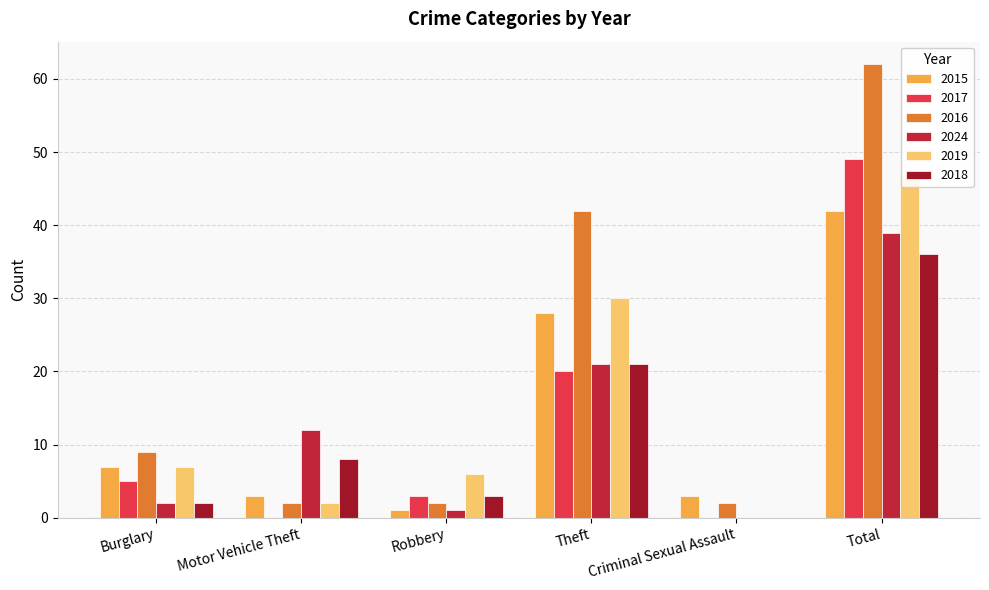

Rank the series by their maximum value, from lowest to highest.

2018, 2024, 2015, 2019, 2017, 2016